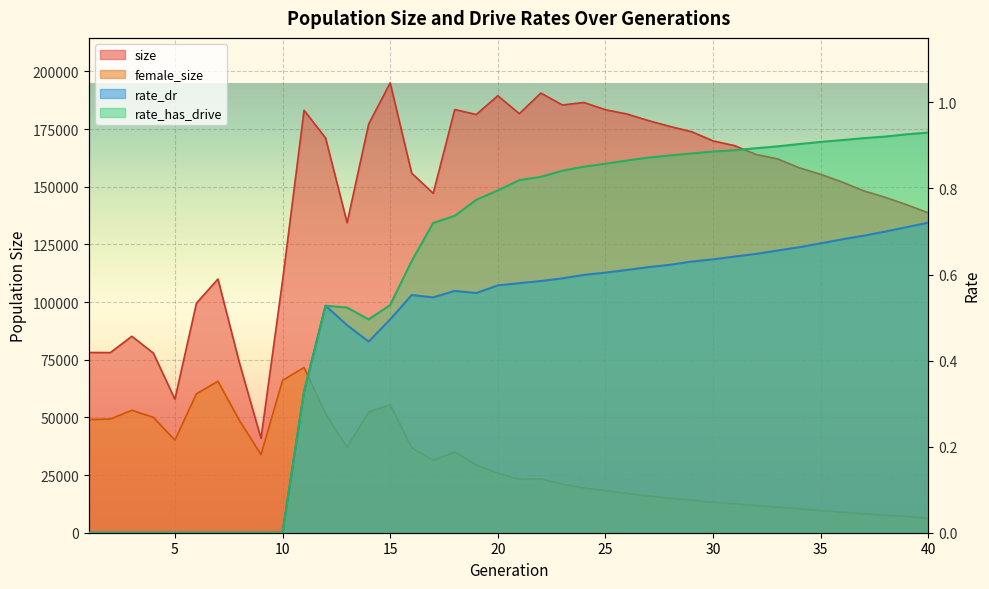

Does the chart display data point markers on the line(s)?

No